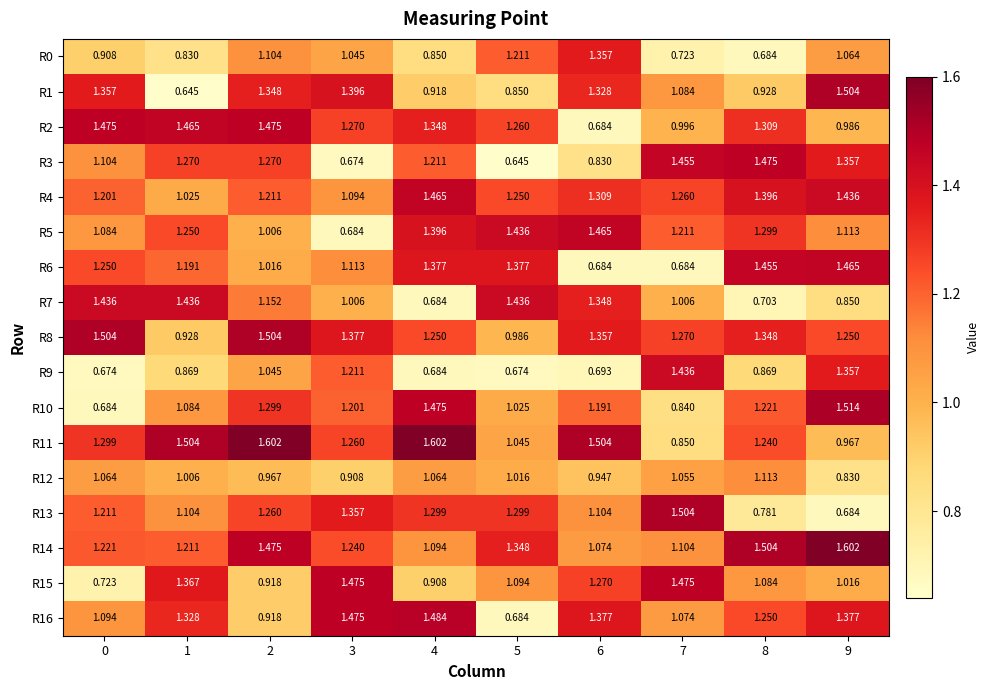

Is the value of R6 at 9 greater than the value of R7 at 2?

Yes